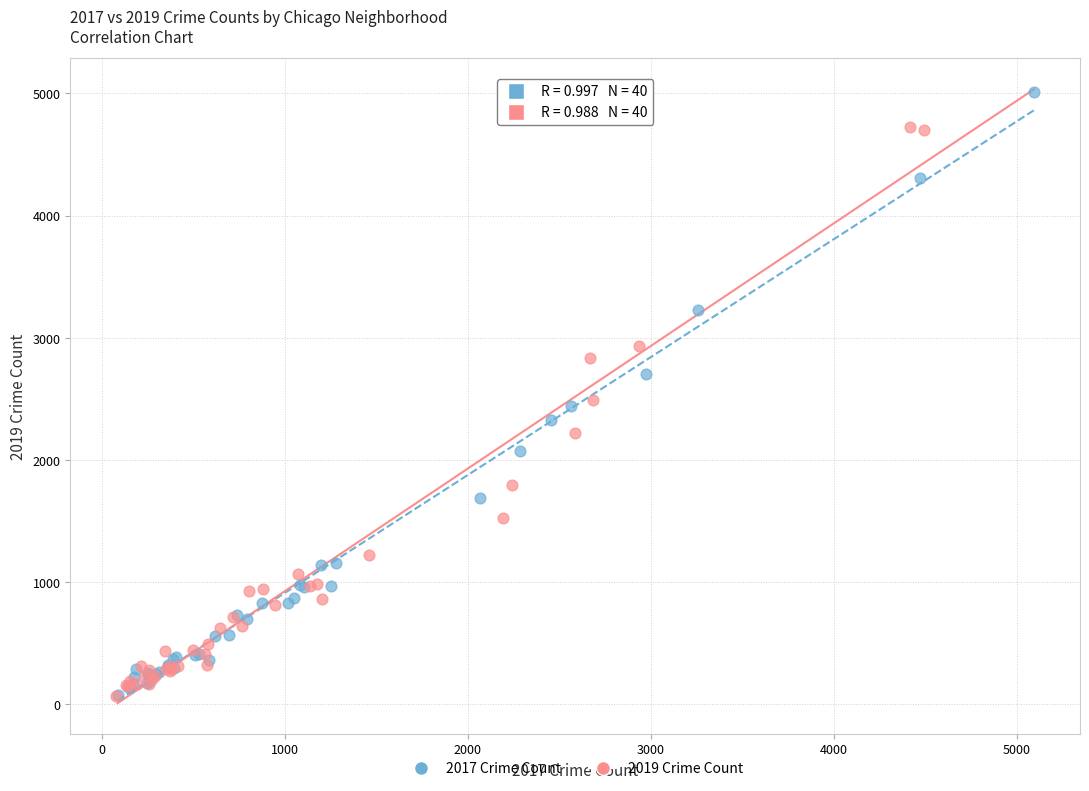

Which series contains the highest Y value?

2017 Crime Count